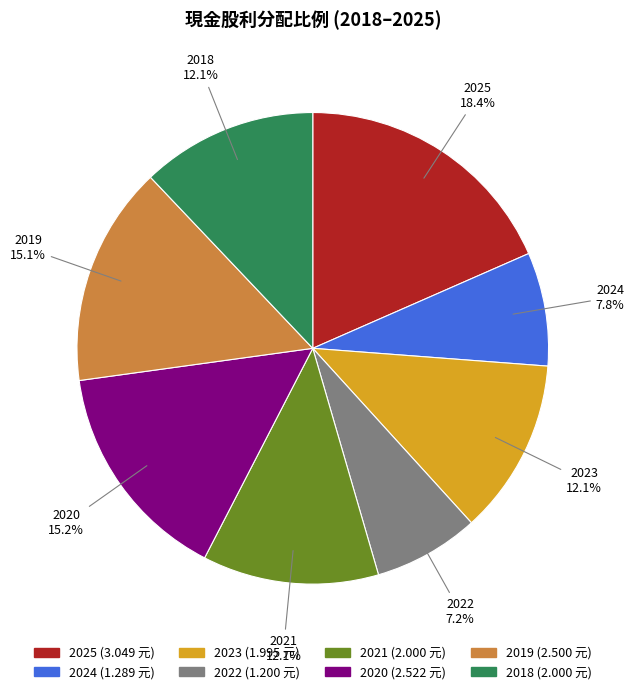

How much of the chart is everything except 2018?

87.9%